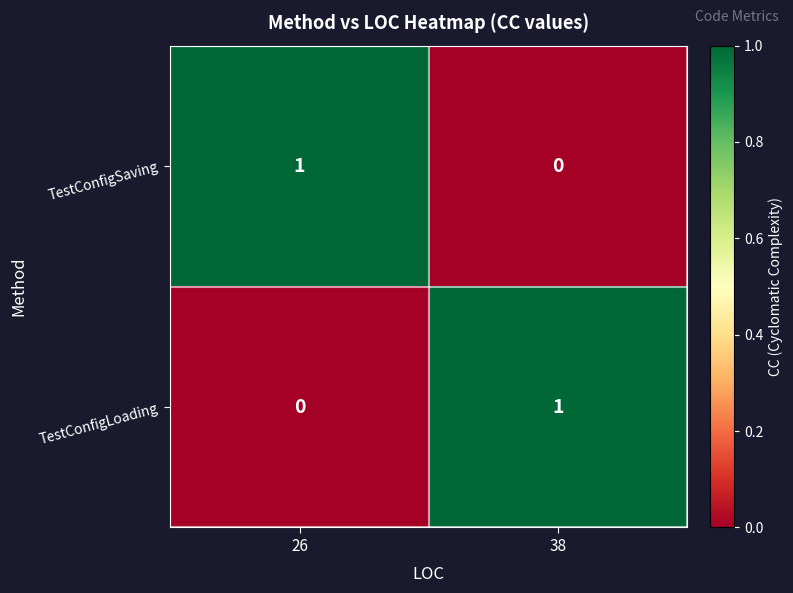

Reading left to right, list all the values displayed in this chart.

TestConfigSaving: 26=1	38=0
TestConfigLoading: 26=0	38=1